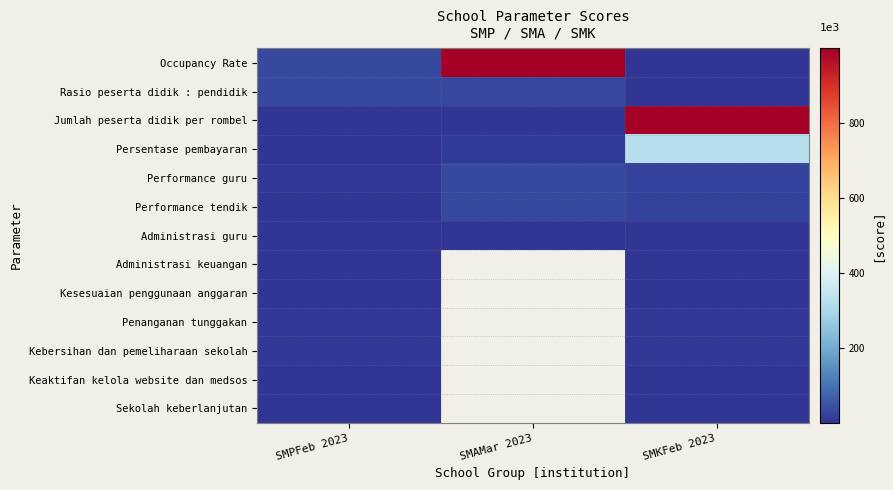

The Jumlah peserta didik per rombel series shows 2.0 at SMAMar 2023. True or false?

True